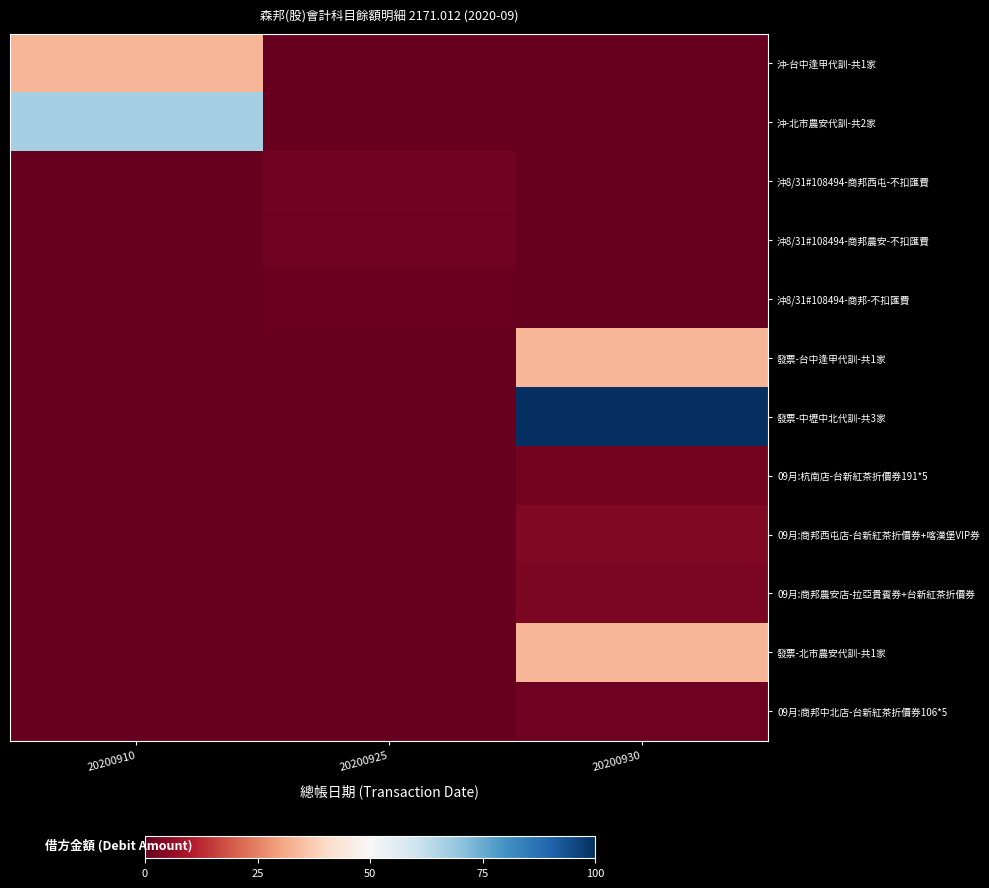

Between 20200925 and 20200930, which series saw the biggest shift?

發票-中壢中北代訓-共3家